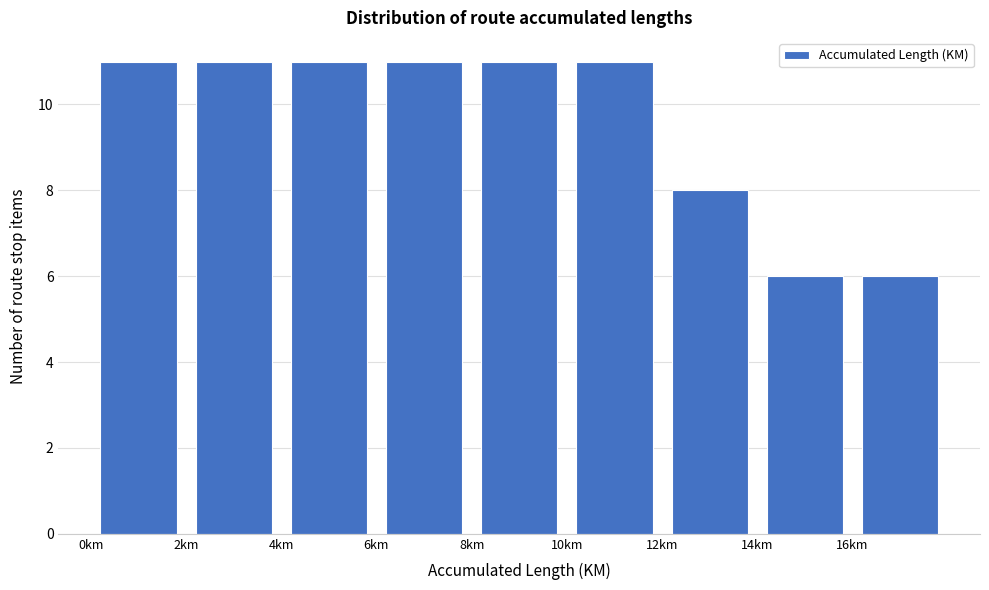

Reading left to right, list every bar in this chart as the range it spans on the x-axis followed by its height. The values are not printed on the chart, so give them approximately, as read against the axis.

0 to 2: 11
2 to 4: 11
4 to 6: 11
6 to 8: 11
8 to 10: 11
10 to 12: 11
12 to 14: 8
14 to 16: 6
16 to 18: 6